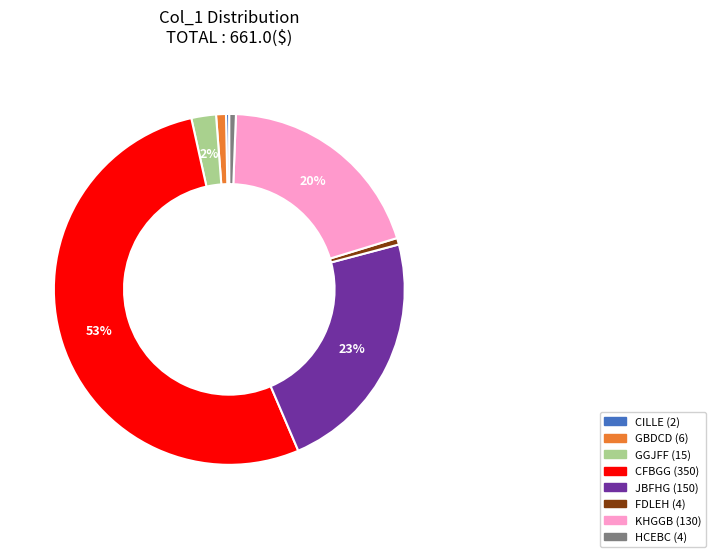

Is there any slice that represents more than half of the pie?

Yes